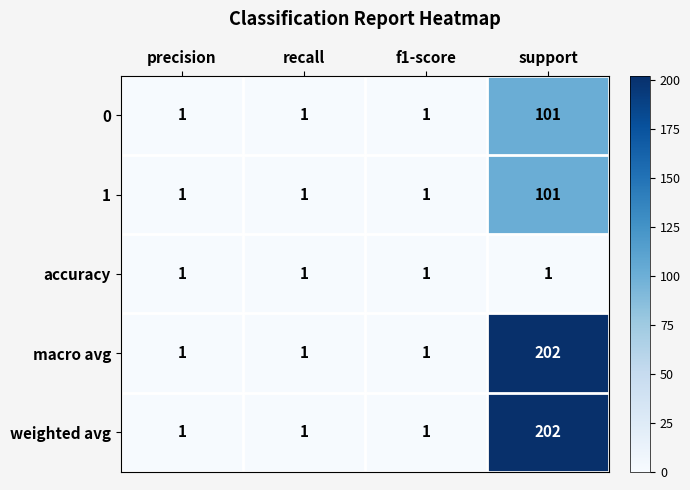

What is the difference between the maximum and second lowest values in the weighted avg series?

201